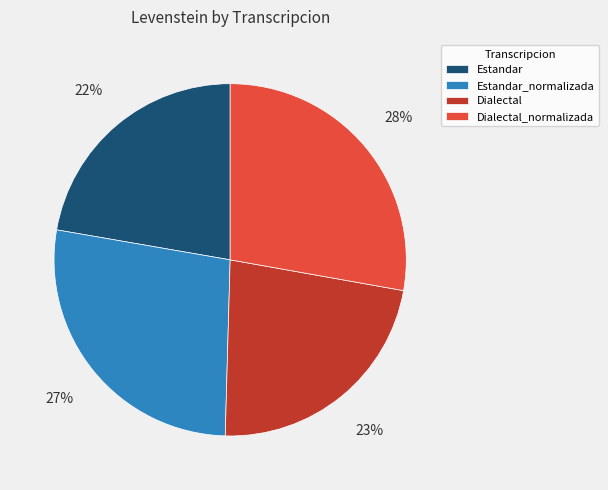

Approximately how many times larger is the value at Dialectal compared to Estandar?

1.0